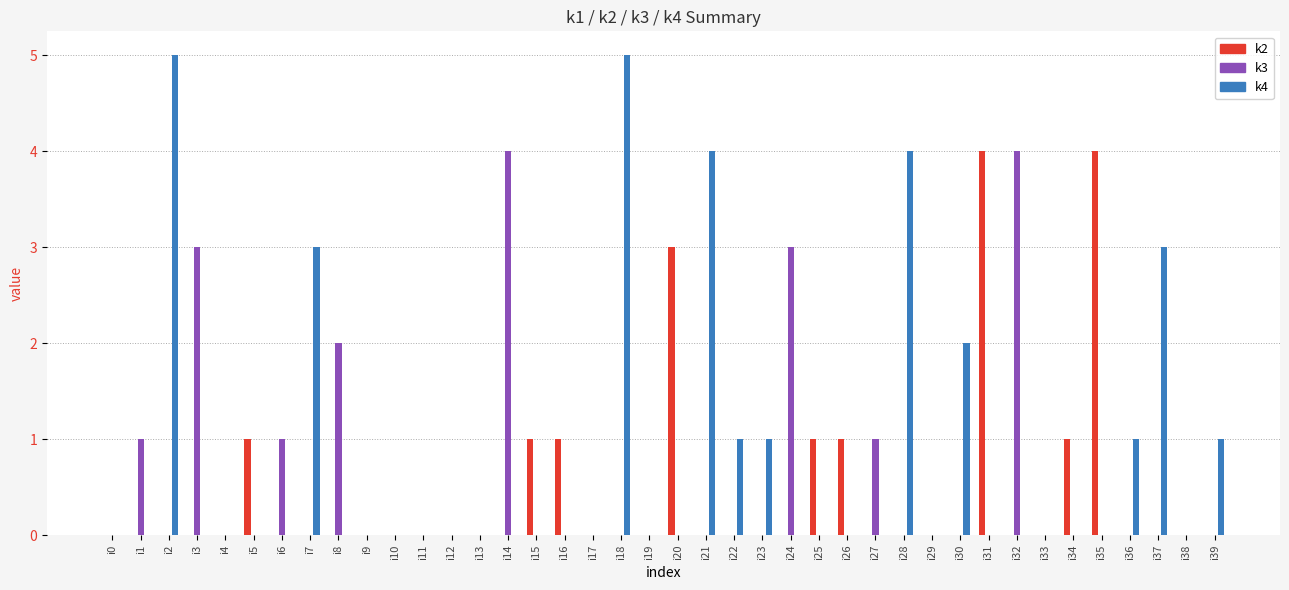

What are all the series names shown in the legend?

k2, k3, k4